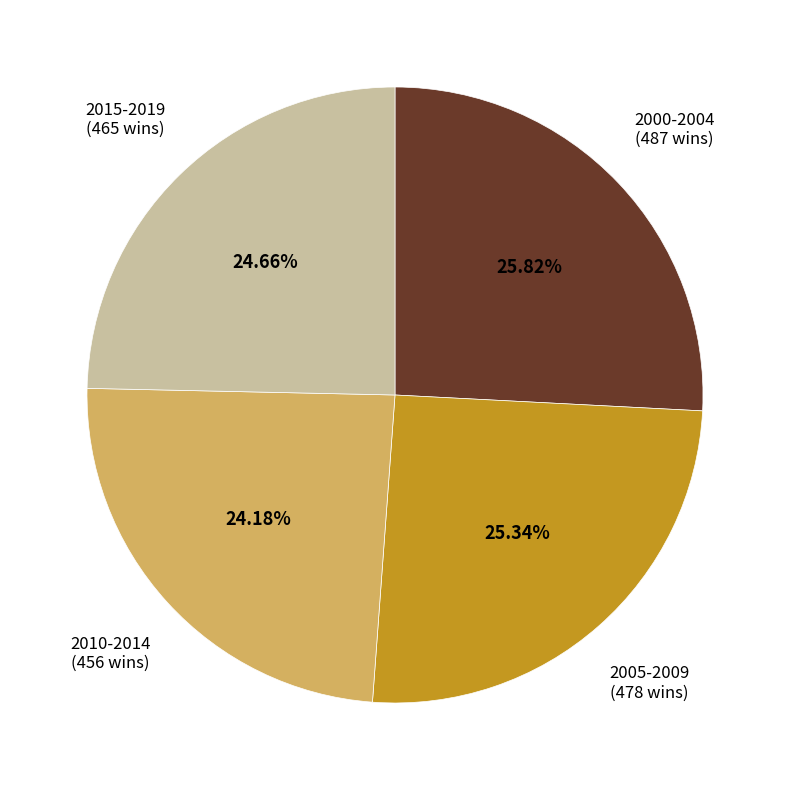

Does any single category account for the majority?

No